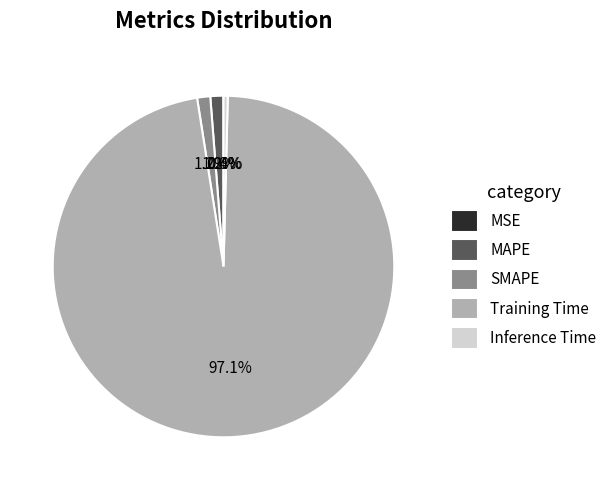

Which category has the biggest portion of the pie?

Training Time